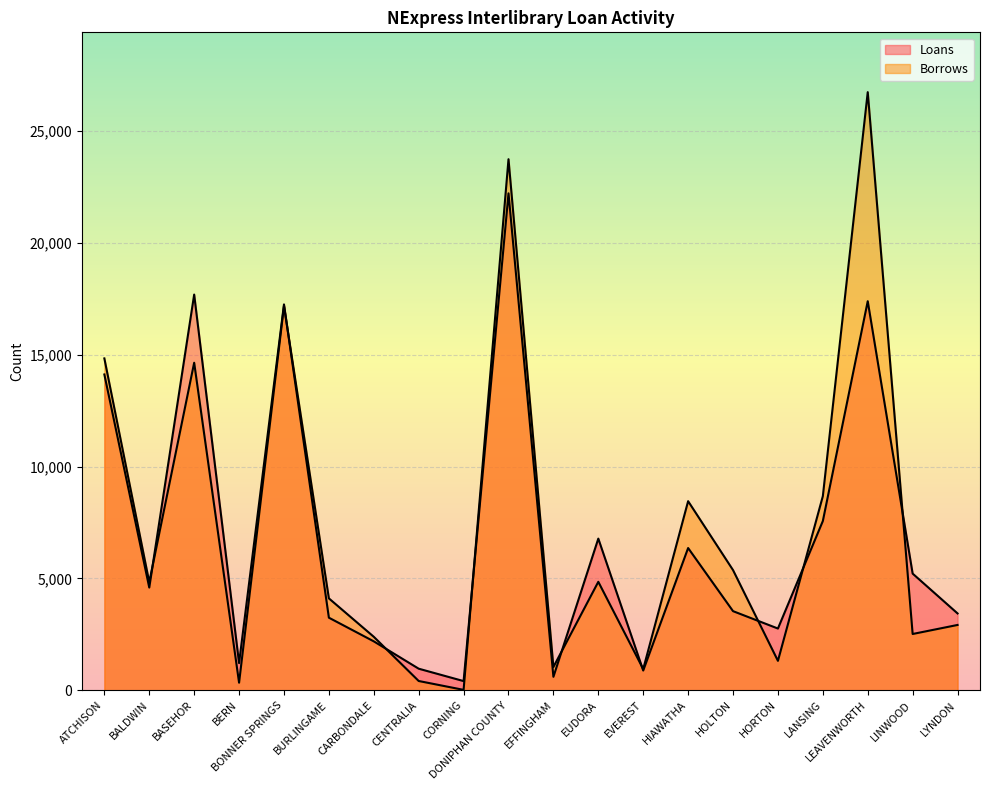

What is the difference between the Loans values at LYNDON and HIAWATHA?

2923